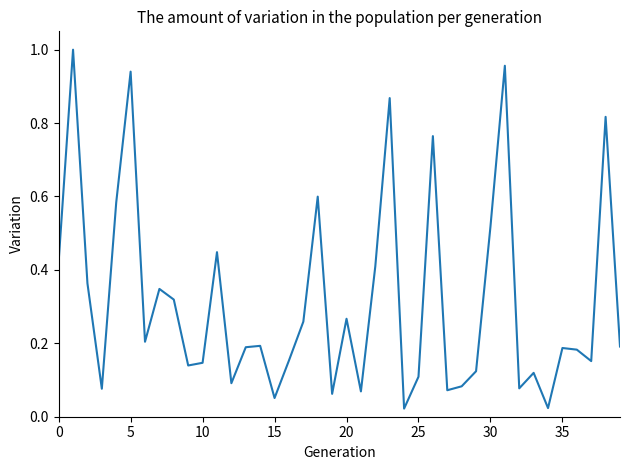

Does the chart have visible grid lines?

No